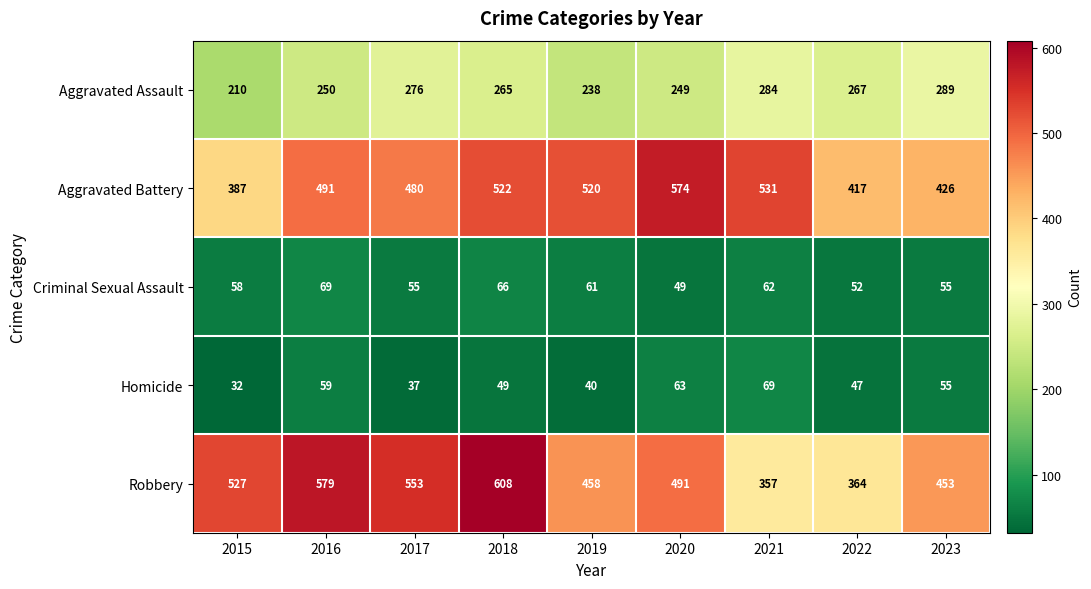

The value of Aggravated Assault at 2020 is 249. True or false?

True